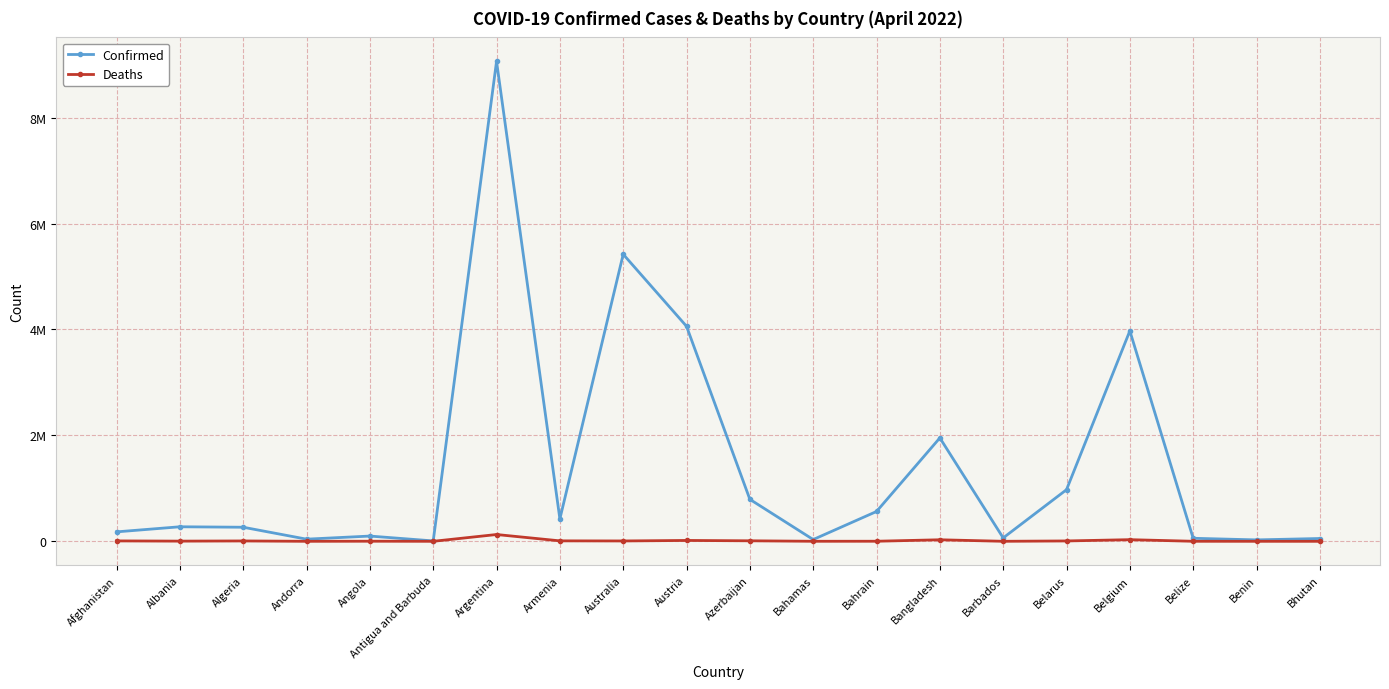

What is the label of the 3rd point from the left?

Algeria